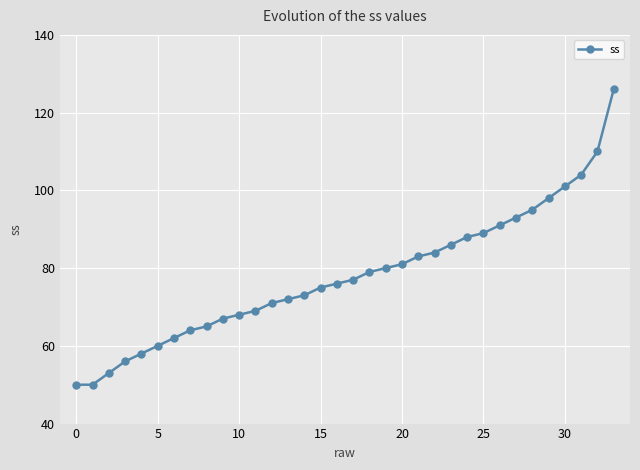

What is the value of the 27th point from the left?

91